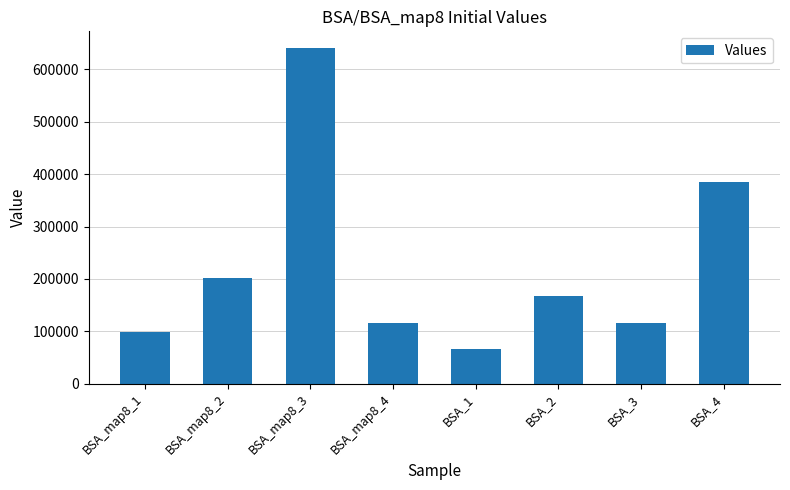

Where is the data nearest to the value 352898?

BSA_4